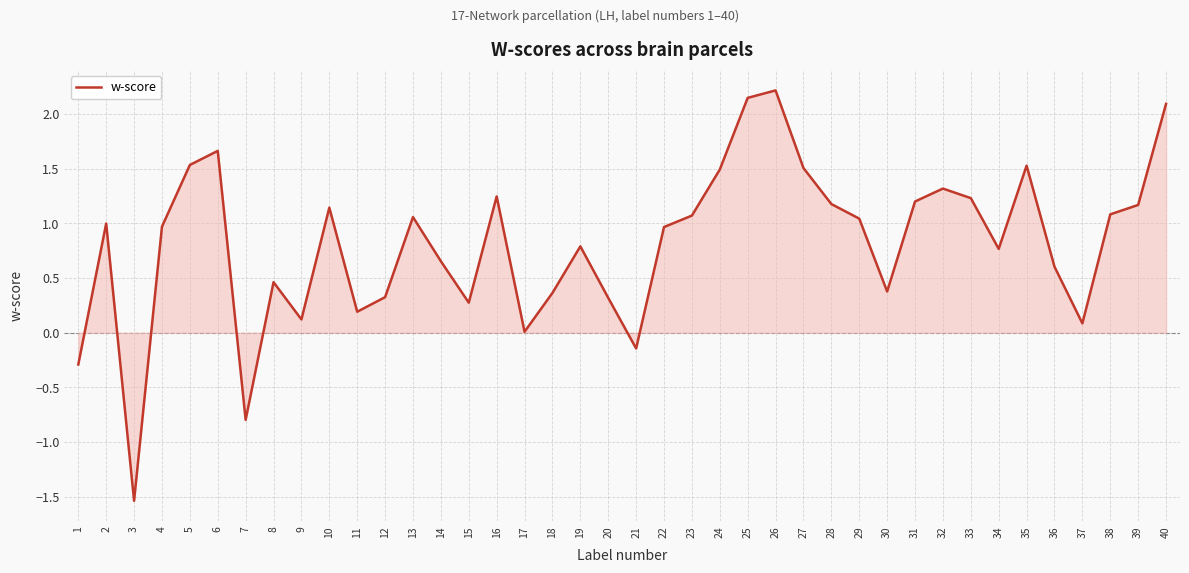

The value at 7 is -1.4. True or false?

False